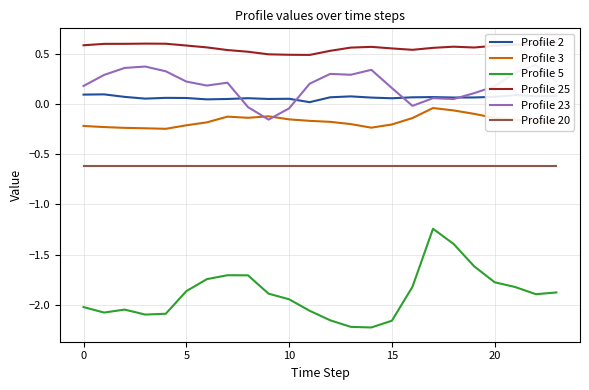

The Profile 20 series shows -0.4 at 10. True or false?

False